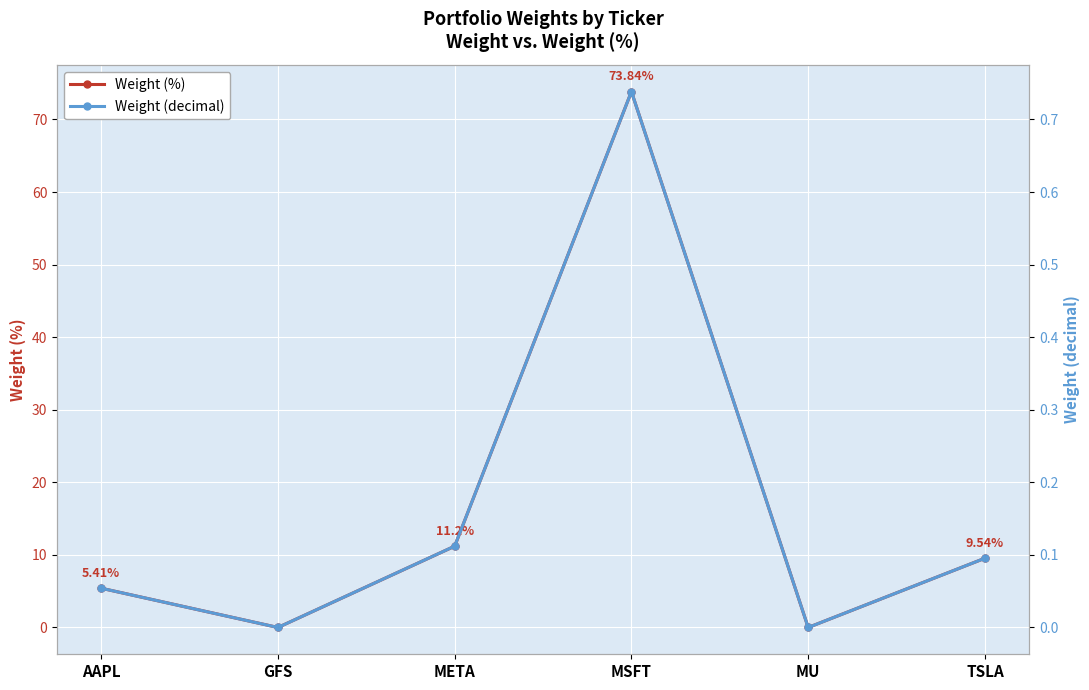

At which label does Weight reach its minimum?

GFS